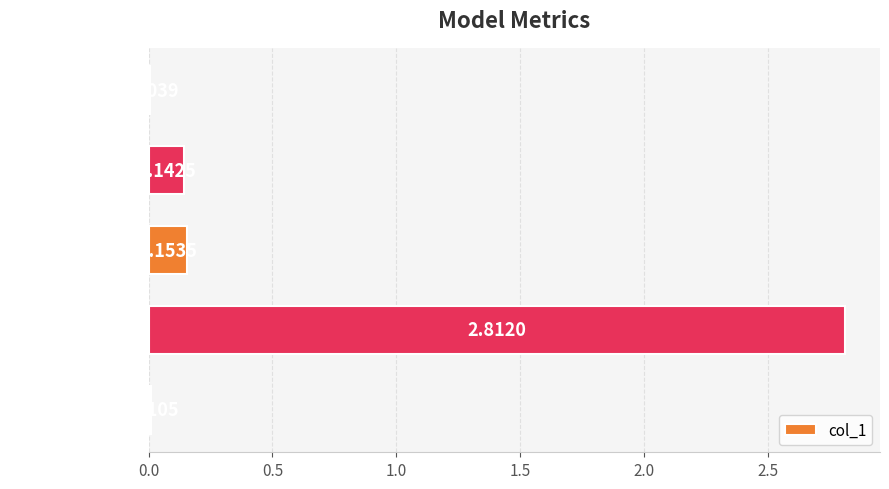

Which label corresponds to the largest value in the chart?

Training Time